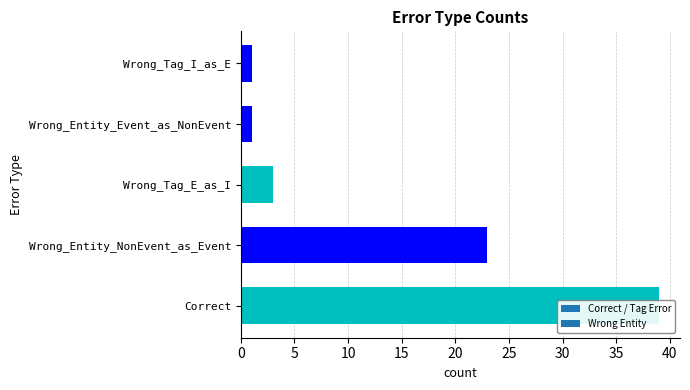

What is the label of the 4th bar from the left?

Wrong_Entity_Event_as_NonEvent